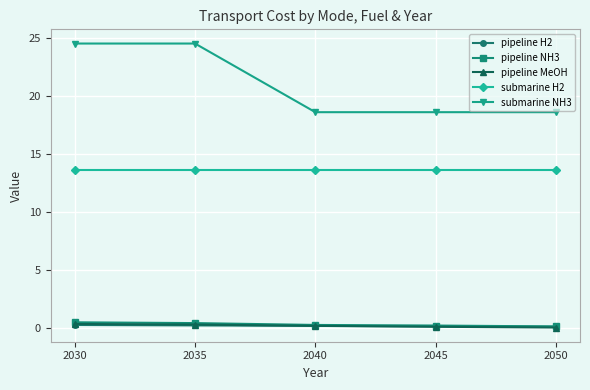

What is the value of the submarine H2 point at the 3rd from the left?

13.7